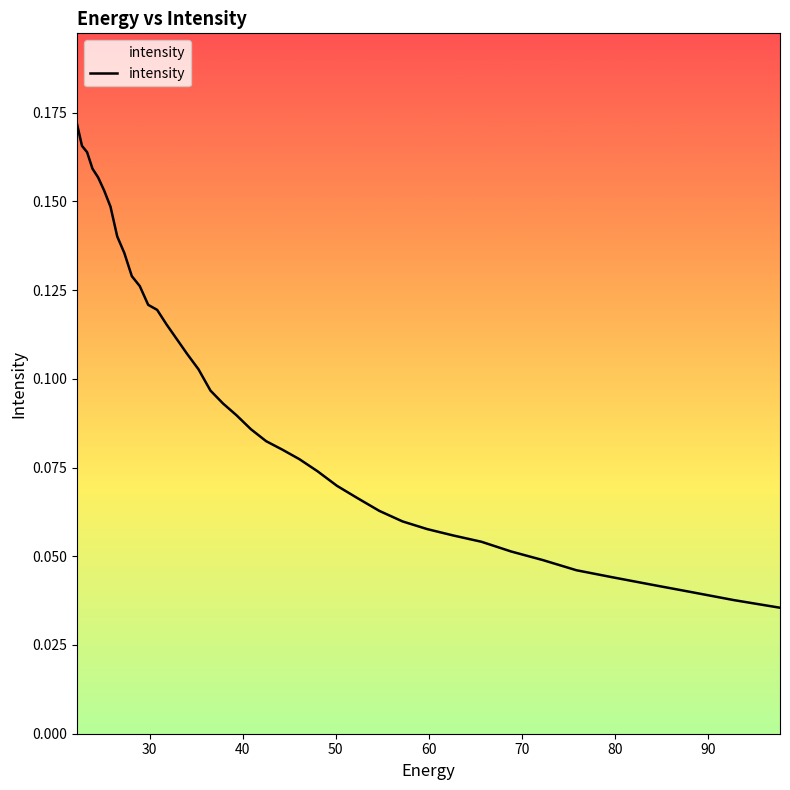

What is the value of the 13th point from the left?

0.1